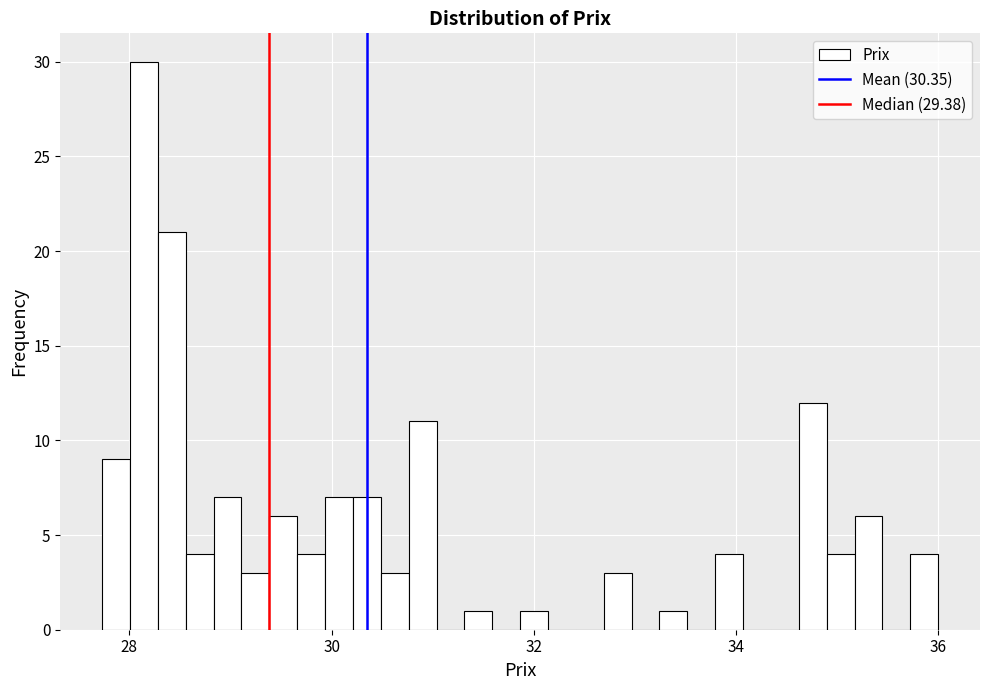

Read against the x-axis, roughly where is the centre of the tallest bar?

28.2